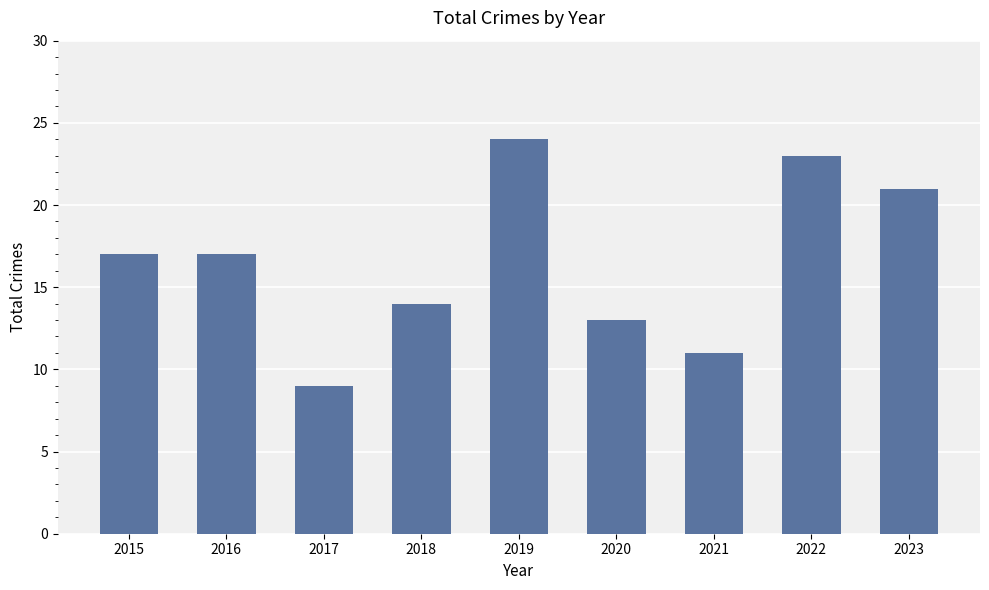

What is the change in value from 2021 to 2022?

+12